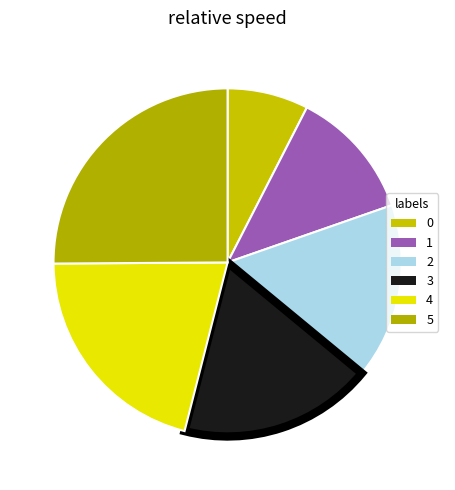

What is the change in value from 0 to 3?

+11.2